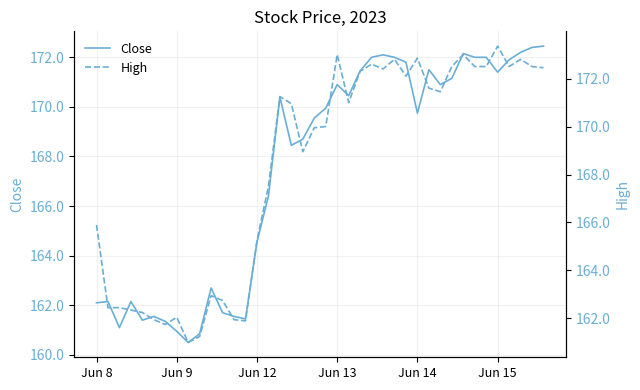

Is it true that Close equals 73.7 at Jun 13?

False